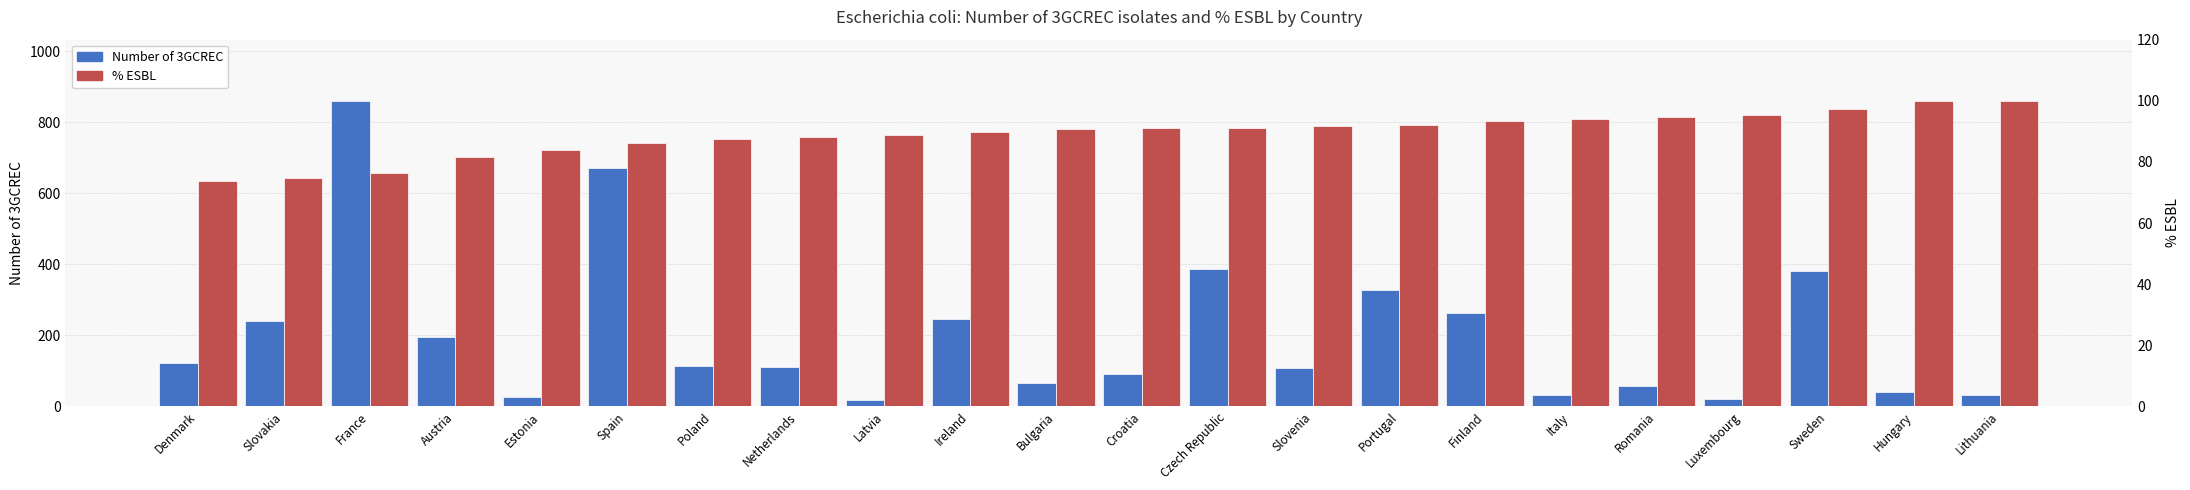

What is the maximum value for % ESBL?

100.0